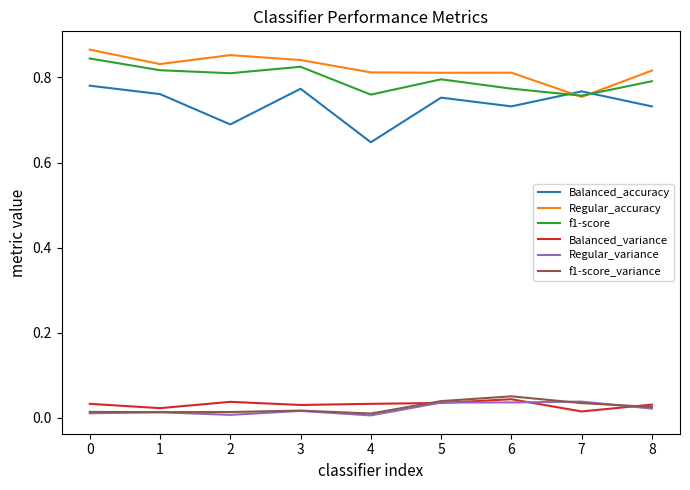

What is the sum of all f1-score values?

7.2